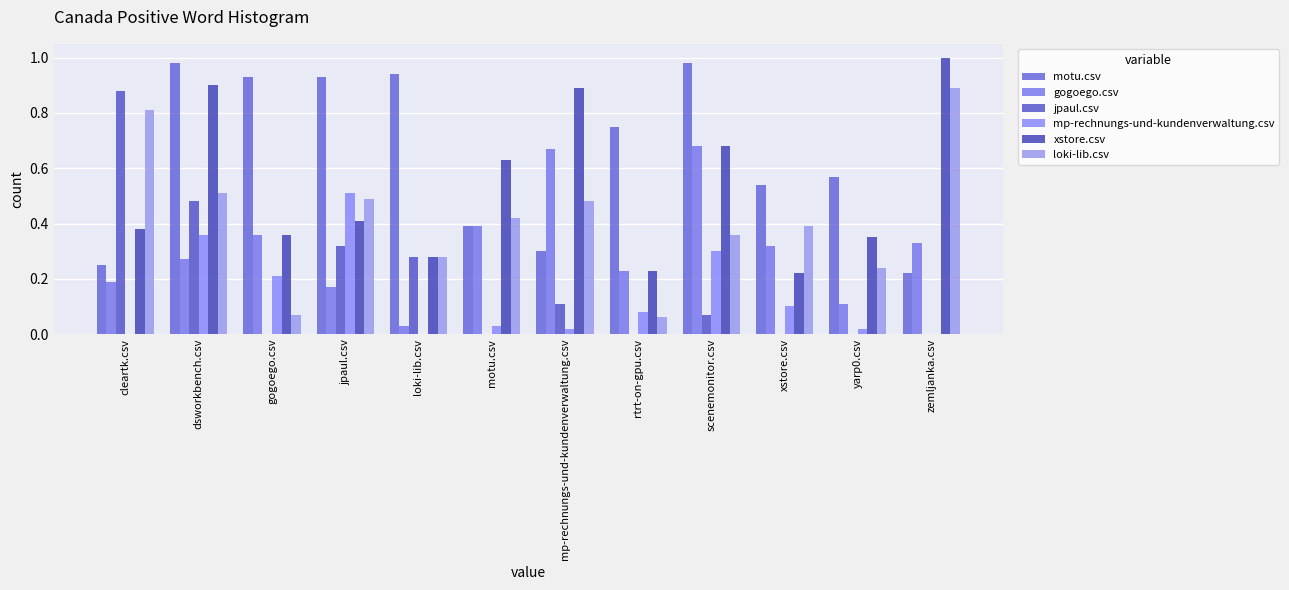

What is the difference between the highest and lowest values at rtrt-on-gpu.csv?

0.8